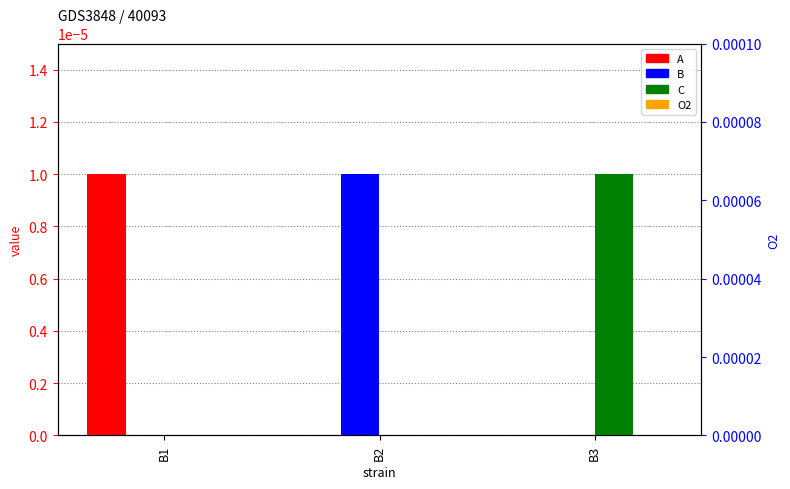

True or false: A has a value of 0.0 at B1.

True